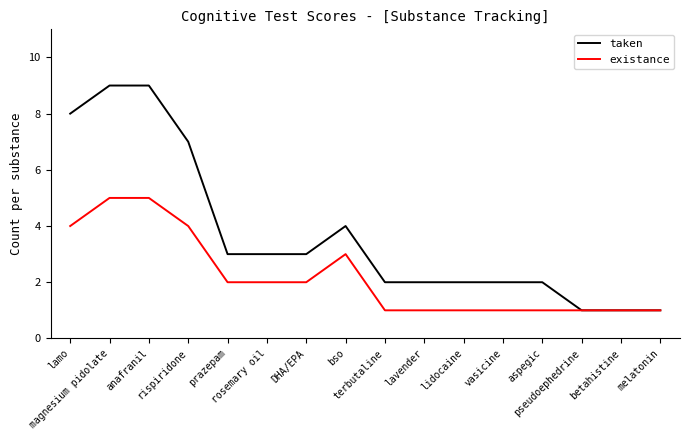

Which series has the largest total across all categories?

taken